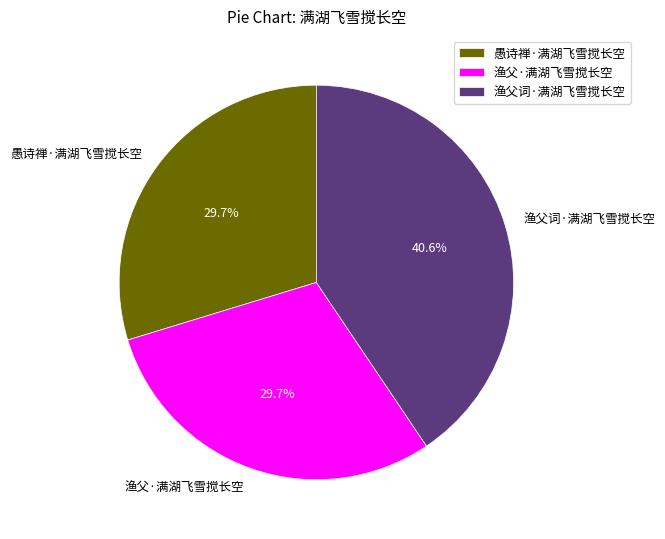

Which slice is the largest?

渔父词·满湖飞雪搅长空